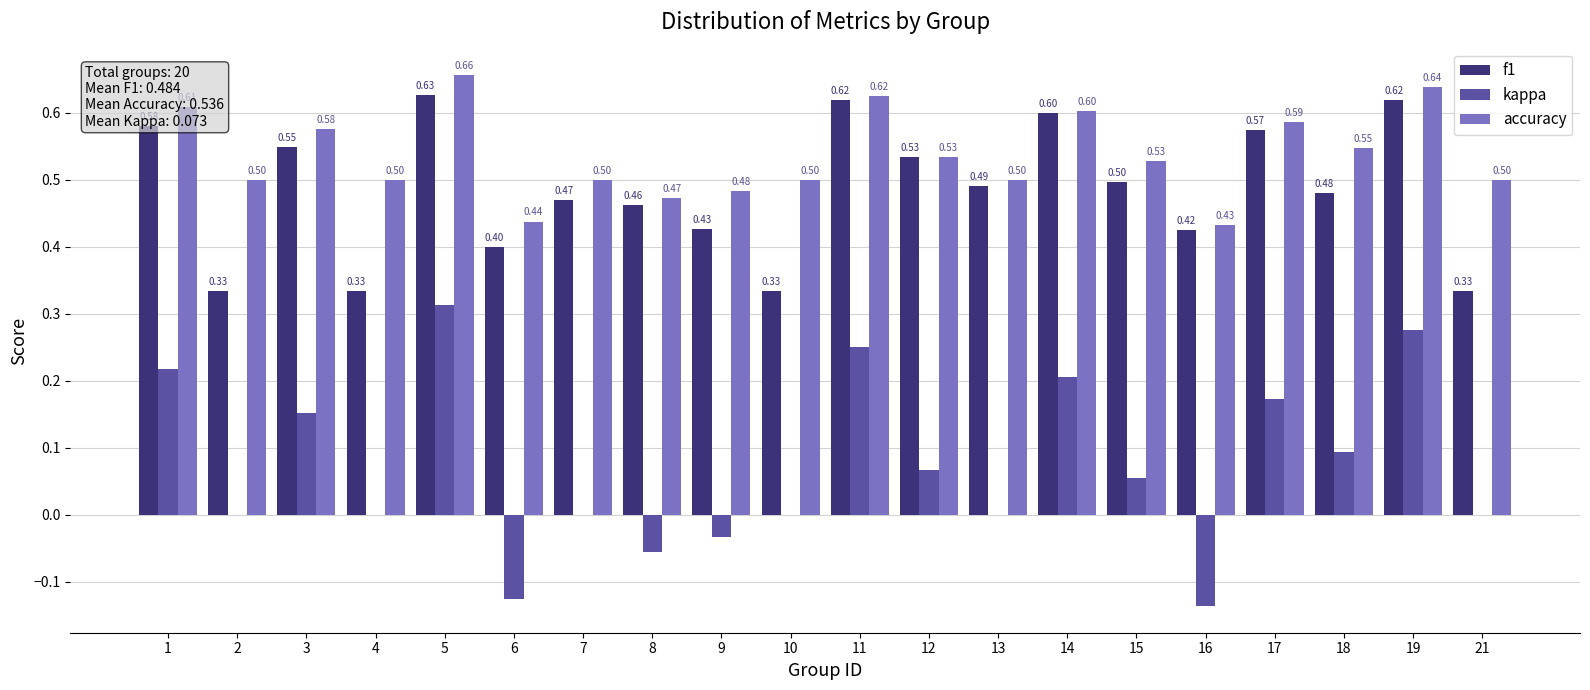

What is the sum of all accuracy values?

10.7